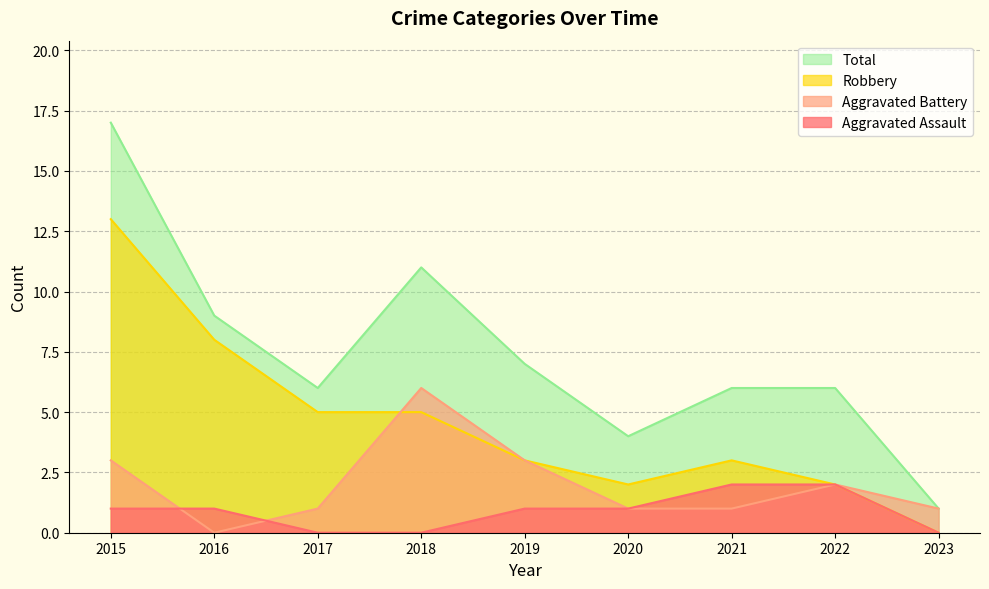

At 2022, list the series in order from largest to smallest.

Total, Aggravated Assault, Aggravated Battery, Robbery